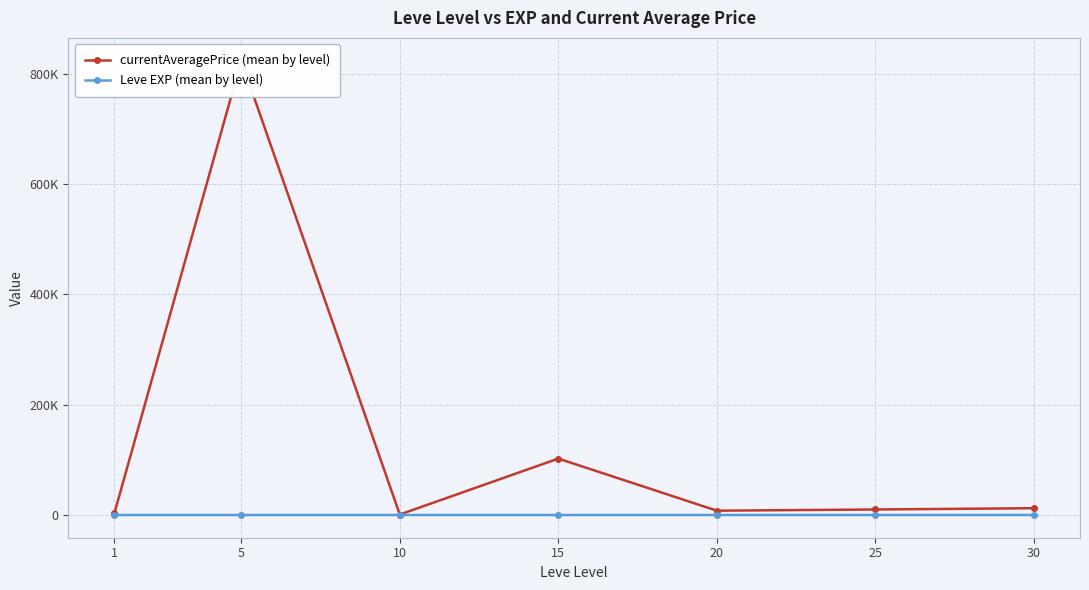

What is the difference between the maximum and minimum values in the currentAveragePrice (mean by level) series?

822823.8